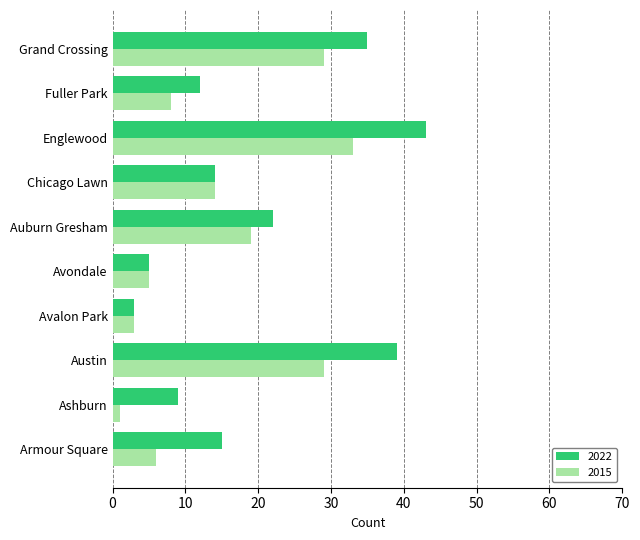

How many data points in 2022 are less than 15?

5